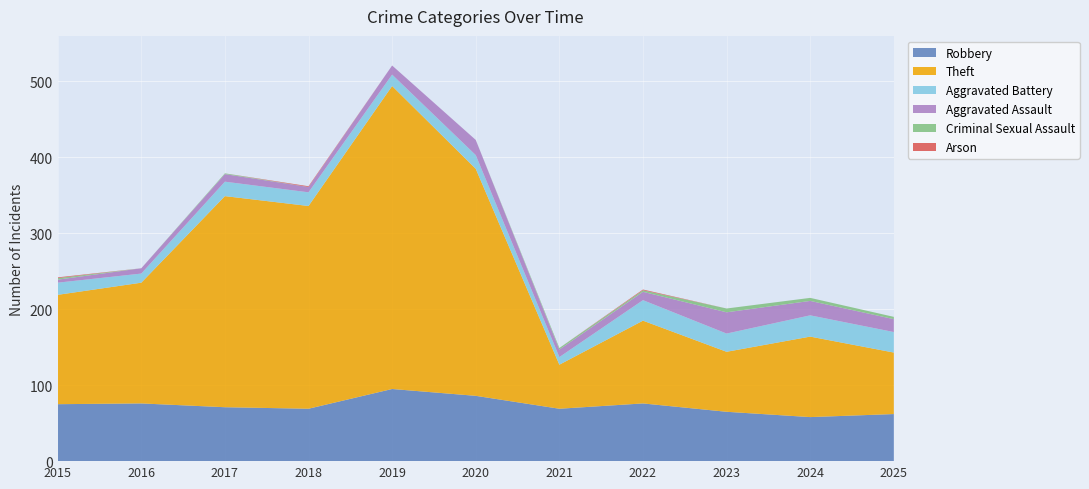

Reading right to left, list all the values displayed in this chart.

Robbery: 62	58	65	76	69	86	95	69	71	76	75
Theft: 81	106	79	109	58	299	399	267	278	159	144
Aggravated Battery: 27	28	24	27	10	18	15	18	19	12	16
Aggravated Assault: 17	19	28	11	10	20	12	7	10	7	4
Criminal Sexual Assault: 3	4	5	2	2	0	0	0	1	0	2
Arson: 0	0	0	1	0	0	0	1	0	0	1